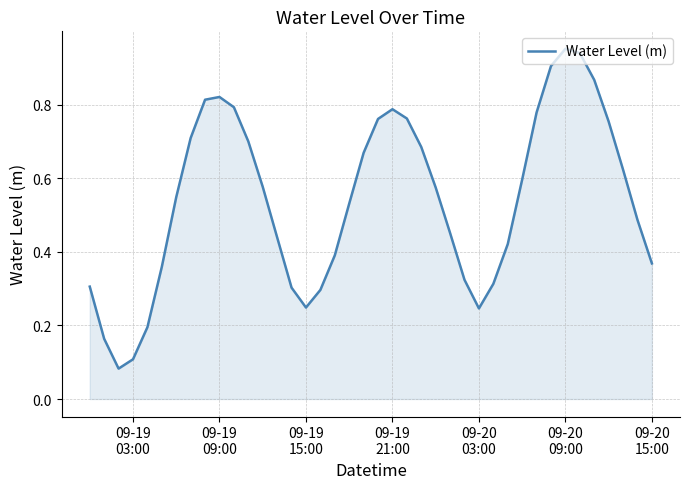

Does the chart have visible grid lines?

Yes